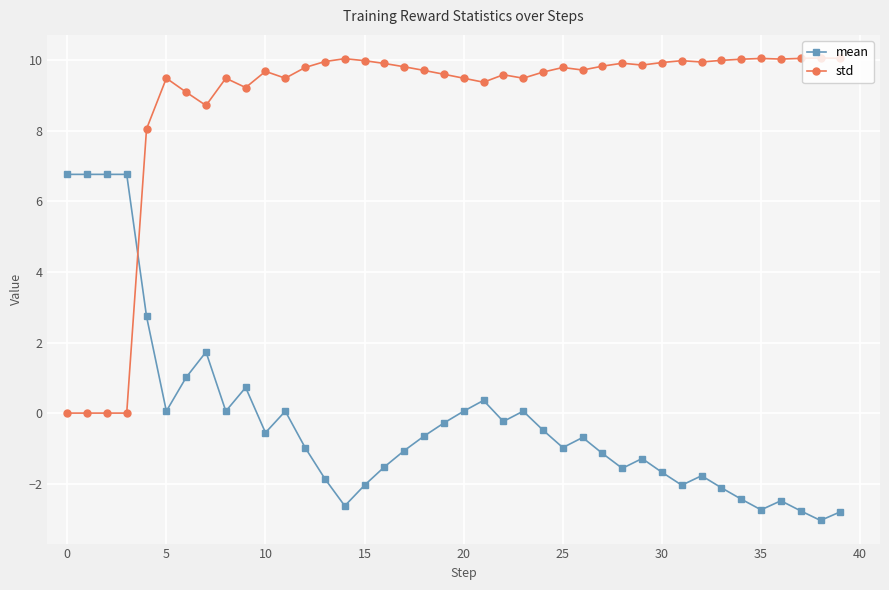

Rank the series by their average value, from lowest to highest.

mean, std